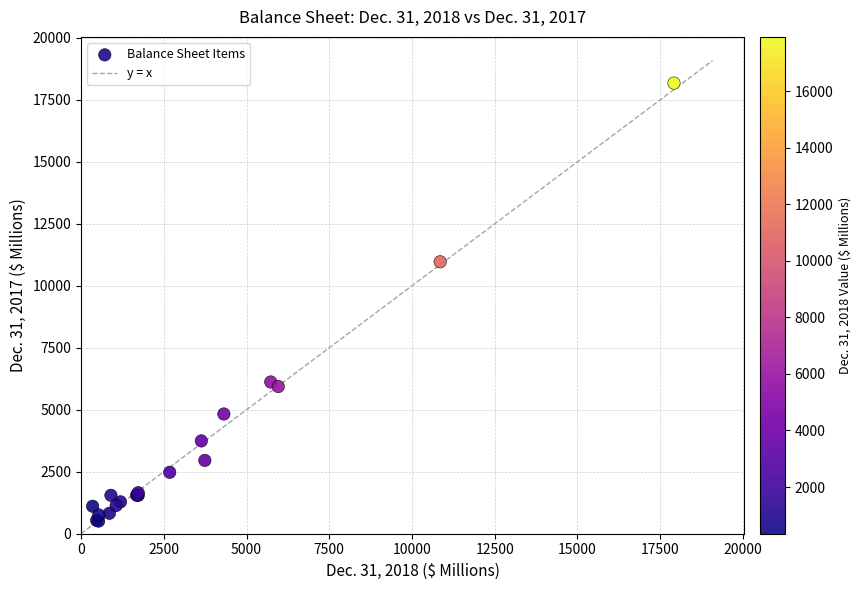

What Y value in the scatter plot is closest to 9341?

10966.4